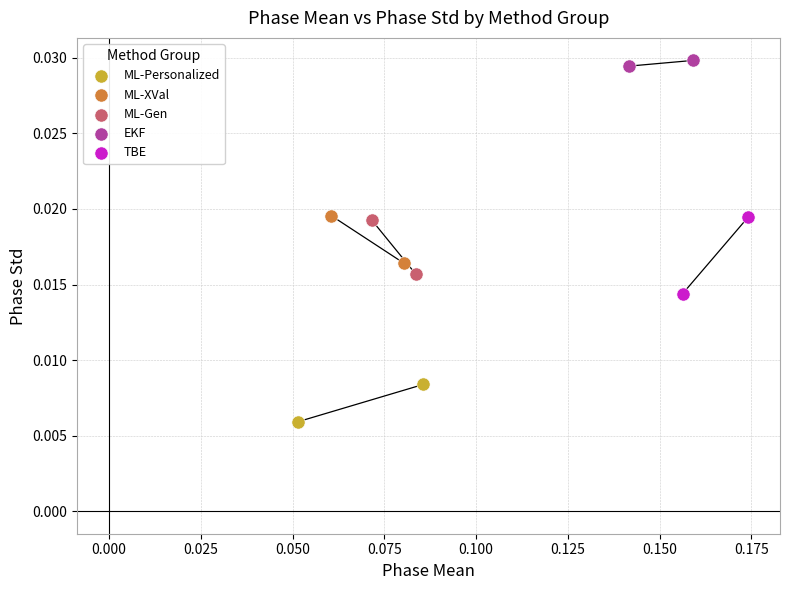

What are all the series names shown in the legend?

ML-Personalized, ML-XVal, ML-Gen, EKF, TBE